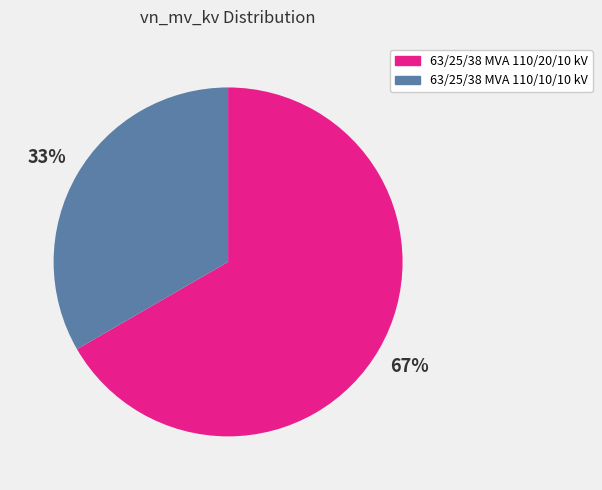

Count the number of slices in the pie.

2